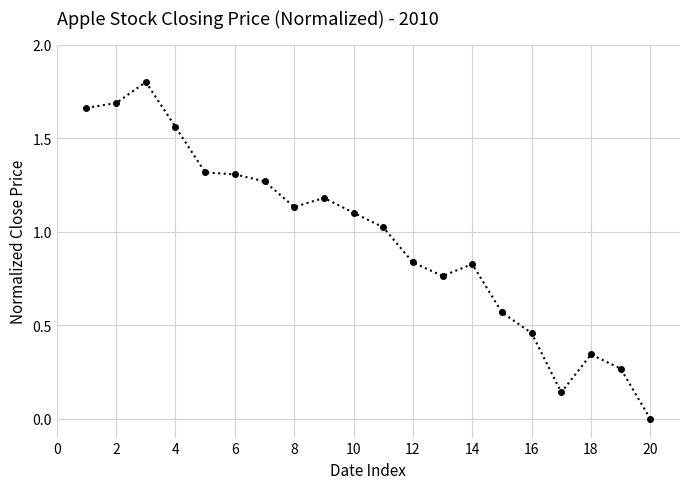

What is the maximum value shown in the chart?

1.8